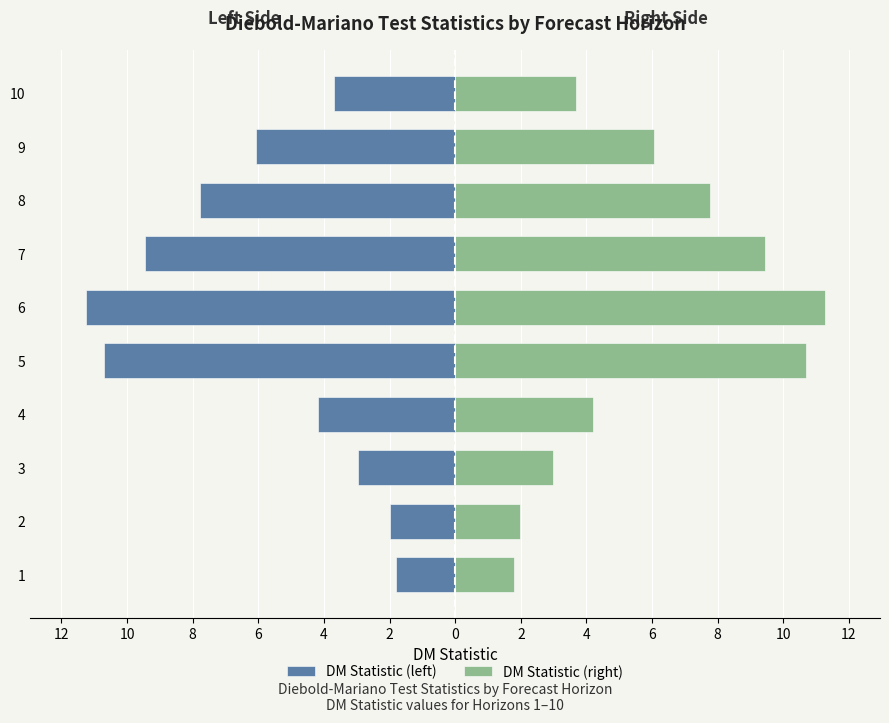

How many bars are there in each group?

2